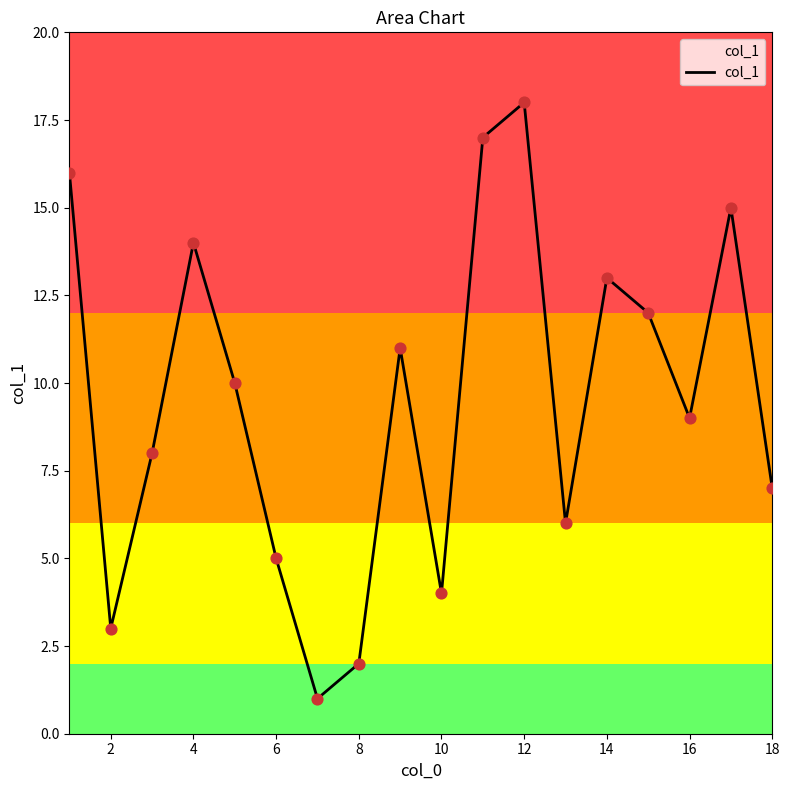

What is the greatest value displayed?

18